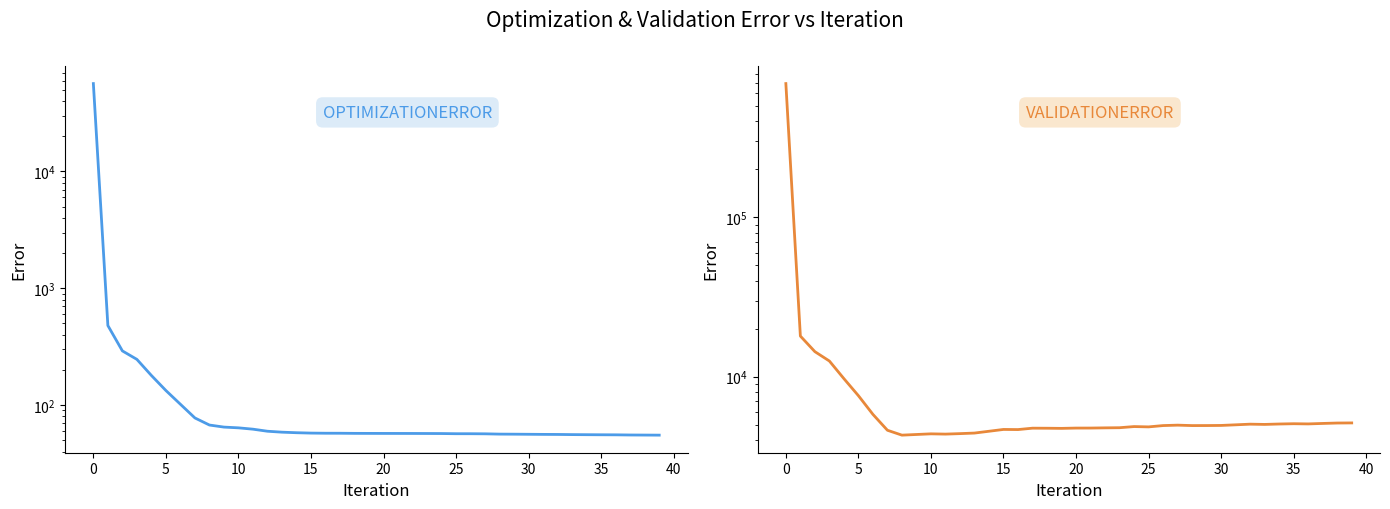

True or false: OPTIMIZATIONERROR and VALIDATIONERROR intersect in this chart.

False